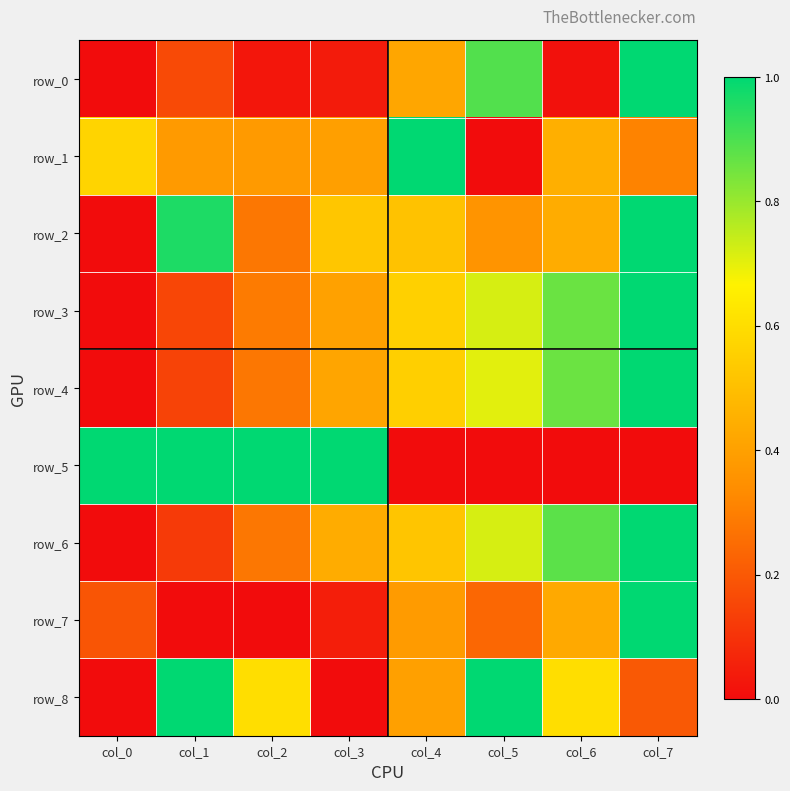

What is the difference between the row_4 values at col_2 and col_4?

0.3